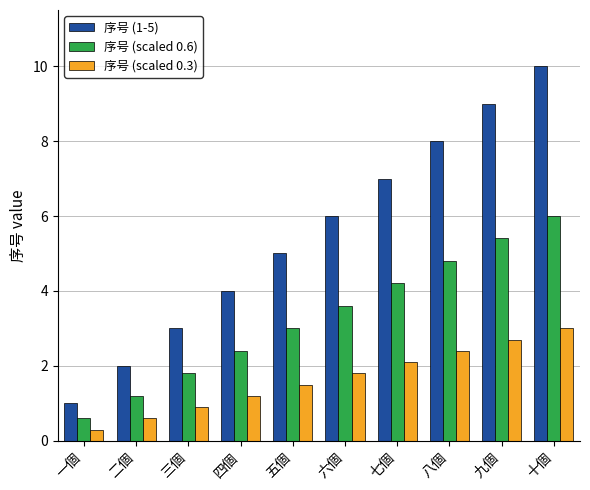

What is the label of the 7th bar from the left?

七個